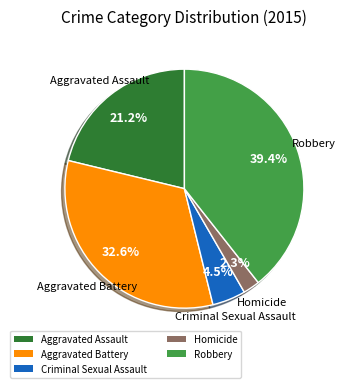

To the nearest percent, what is the difference between the largest and smallest slice percentages?

37%